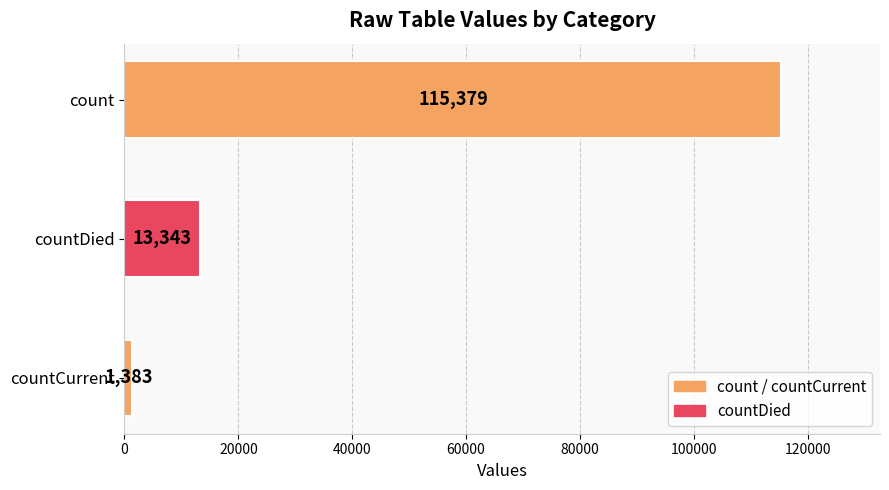

Count the number of categories in the chart.

3